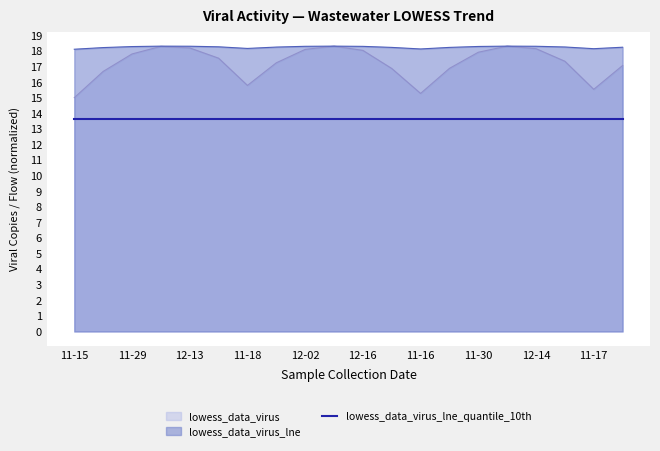

True or false: lowess_data_virus_lne has a value of 30.9 at 11-30.

False